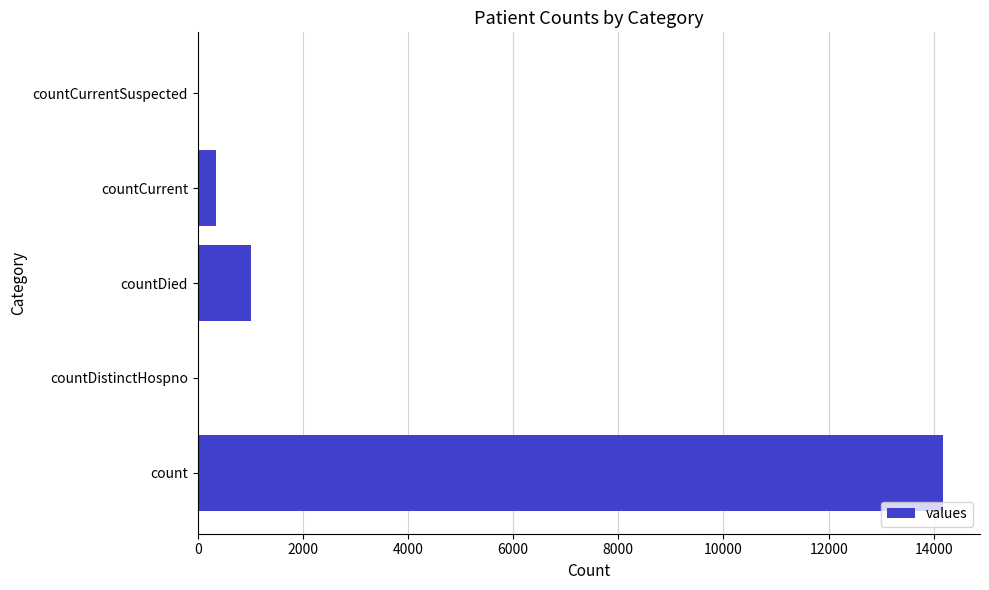

What is the average value?

3107